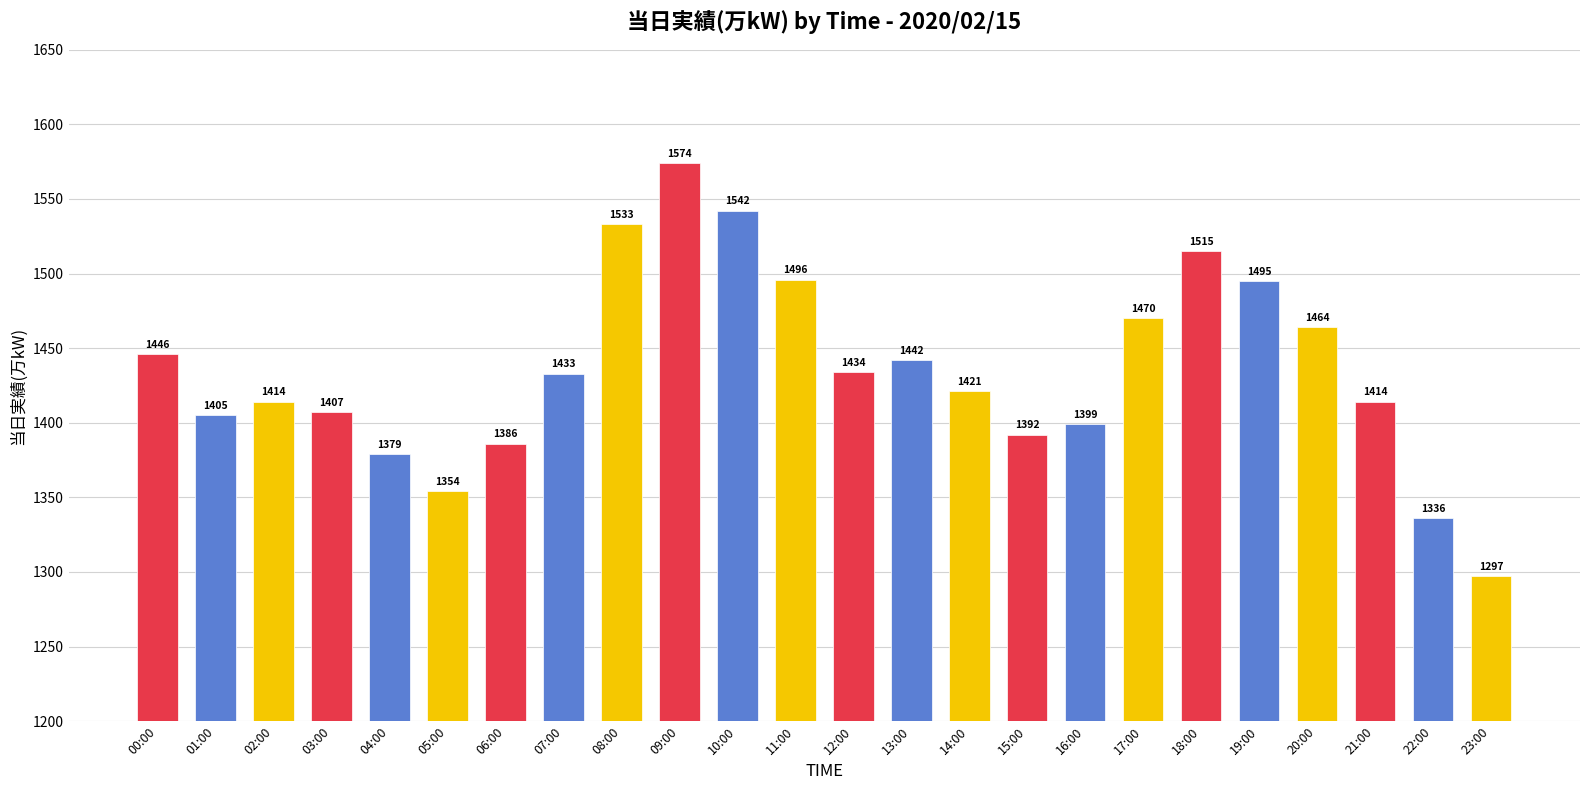

Which category has the lowest value across all series?

23:00